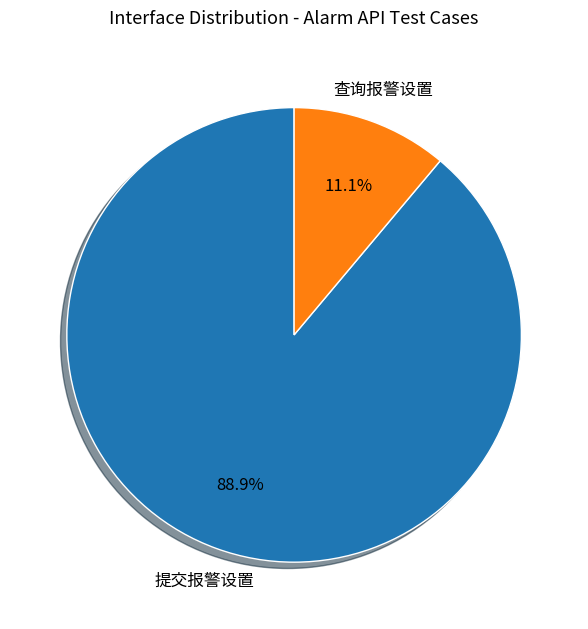

Which slice is the smallest?

查询报警设置